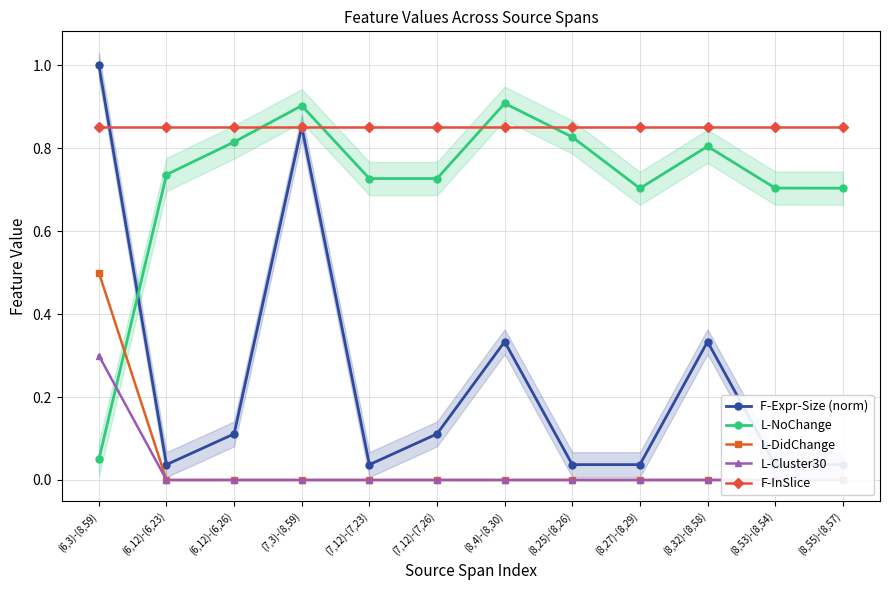

Reading right to left, what are all the values shown in this chart?

F-Expr-Size (norm): 0.0	0.0	0.3	0.0	0.0	0.3	0.1	0.0	0.9	0.1	0.0	1.0
L-NoChange: 0.7	0.7	0.8	0.7	0.8	0.9	0.7	0.7	0.9	0.8	0.7	0.0
L-DidChange: 0.0	0.0	0.0	0.0	0.0	0.0	0.0	0.0	0.0	0.0	0.0	0.5
L-Cluster30: 0.0	0.0	0.0	0.0	0.0	0.0	0.0	0.0	0.0	0.0	0.0	0.3
F-InSlice: 0.8	0.8	0.8	0.8	0.8	0.8	0.8	0.8	0.8	0.8	0.8	0.8